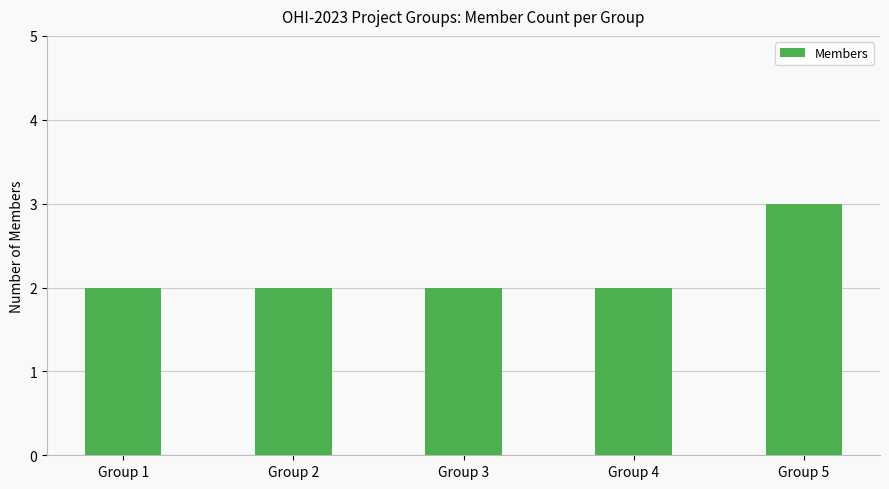

How many bars are there in total?

5